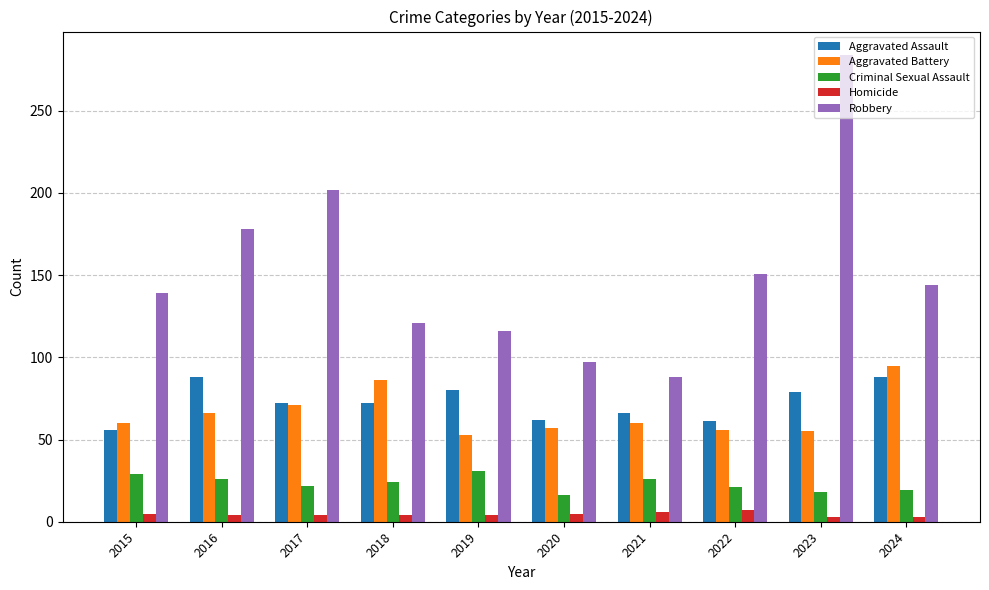

What is the sum of the Homicide values at 2021 and 2024?

9